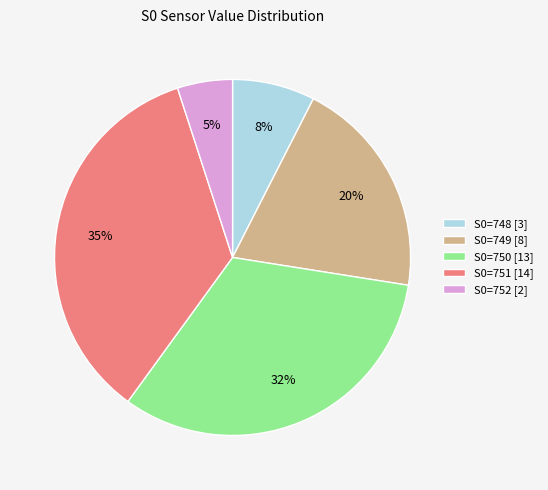

Rank the categories by value from highest to lowest.

S0=751 [14], S0=750 [13], S0=749 [8], S0=748 [3], S0=752 [2]